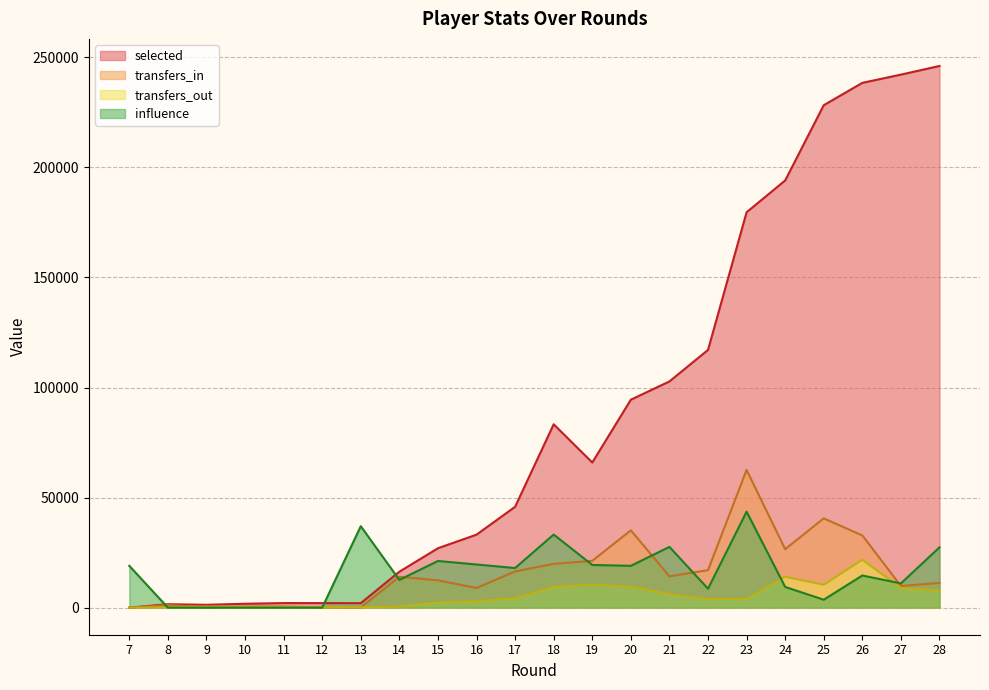

What are all the series names shown in the legend?

selected, transfers_in, transfers_out, influence